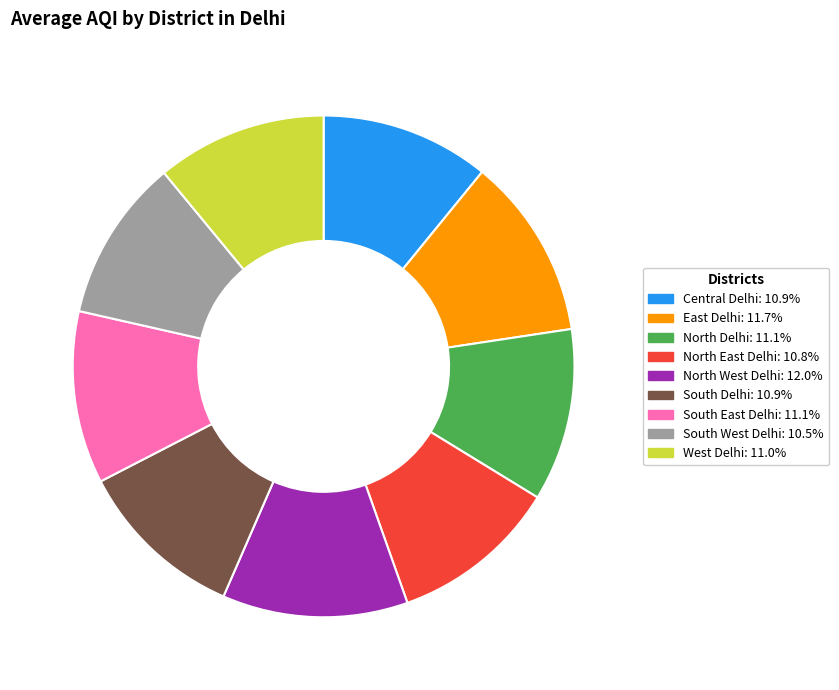

What is the ratio of the value at West Delhi to the value at South East Delhi?

1.0